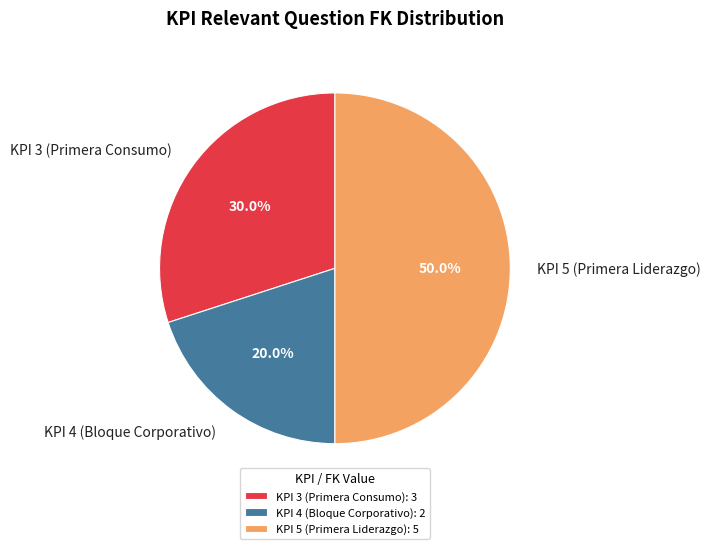

What is the ratio of the value at KPI 4 (Bloque Corporativo) to the value at KPI 5 (Primera Liderazgo)?

0.4